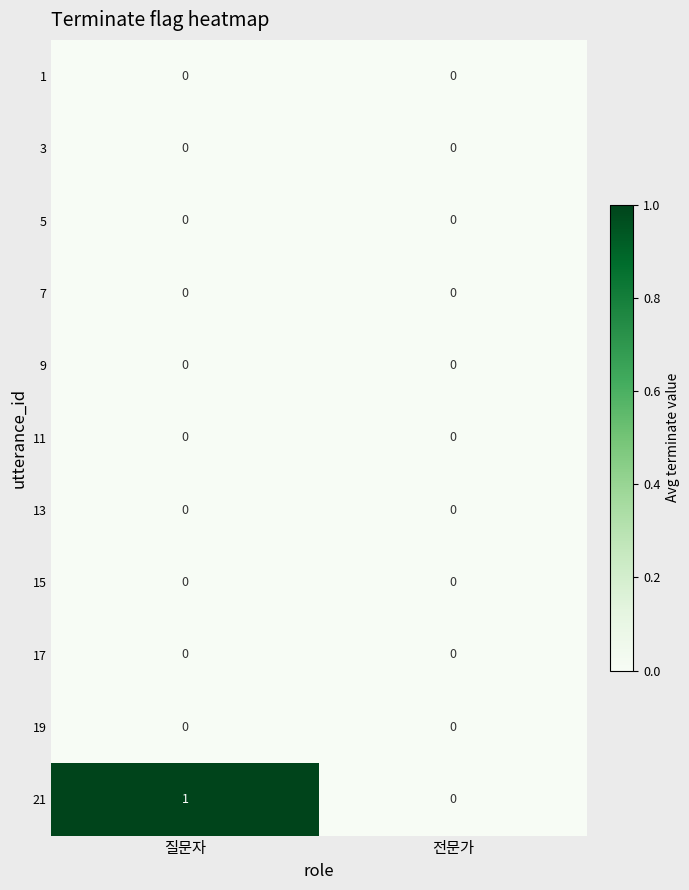

Which series has the largest total across all categories?

21